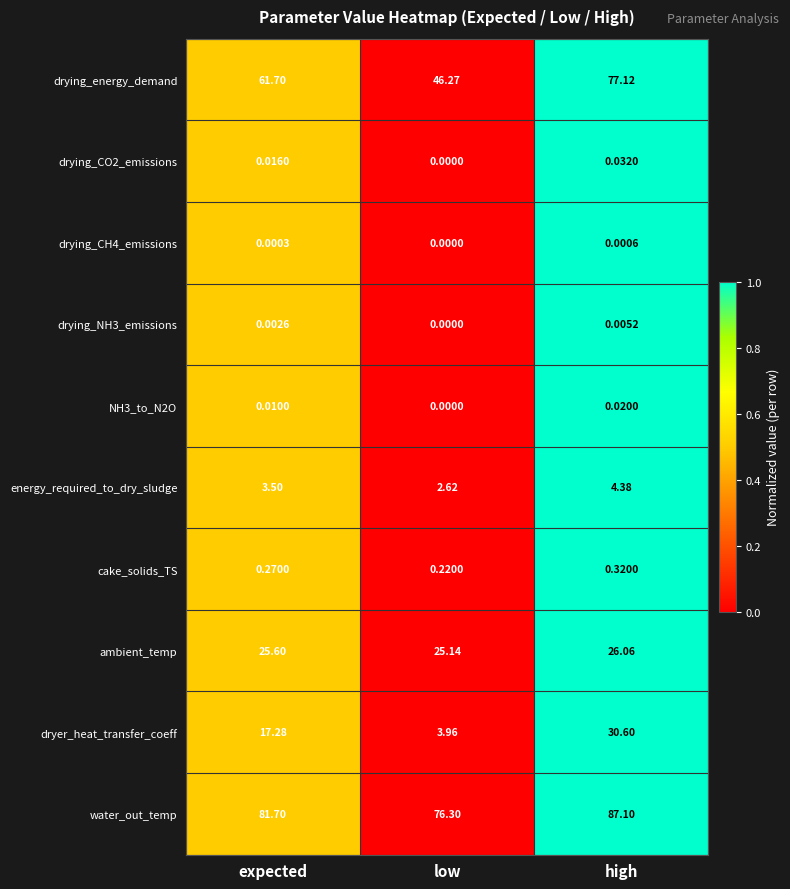

At which category does the chart reach its peak across all series?

high